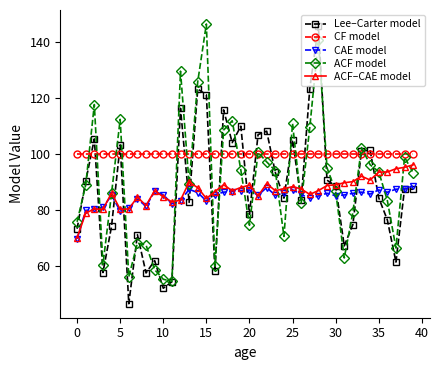

What is the lowest value of the ACF model series?

54.4